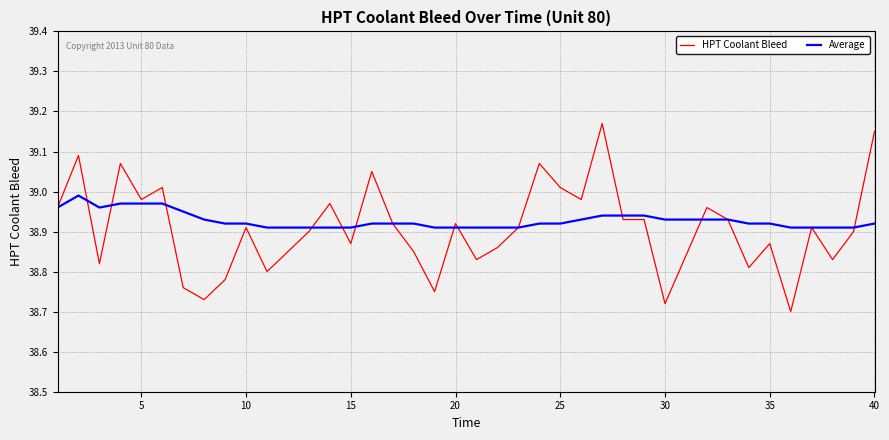

Which series has the largest range (max minus min)?

HPT Coolant Bleed